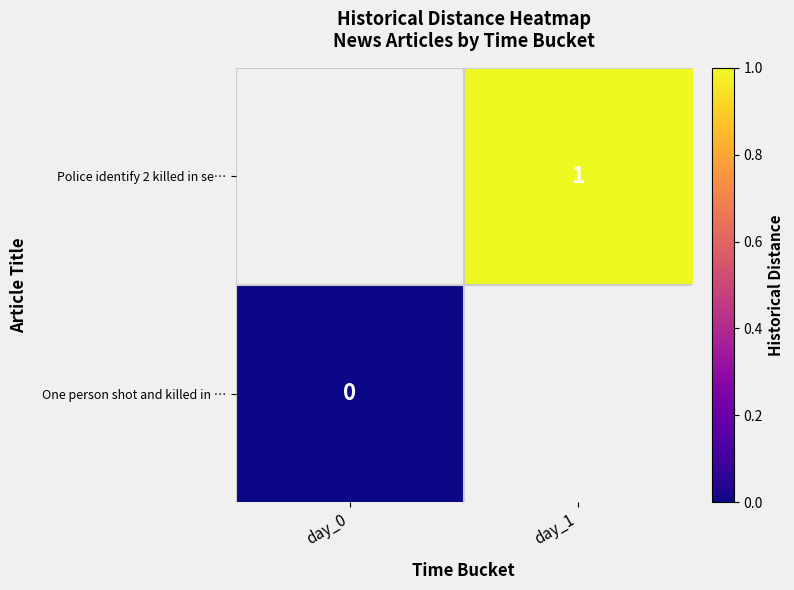

The value of Police identify 2 killed in se… at day_1 is 1. True or false?

True